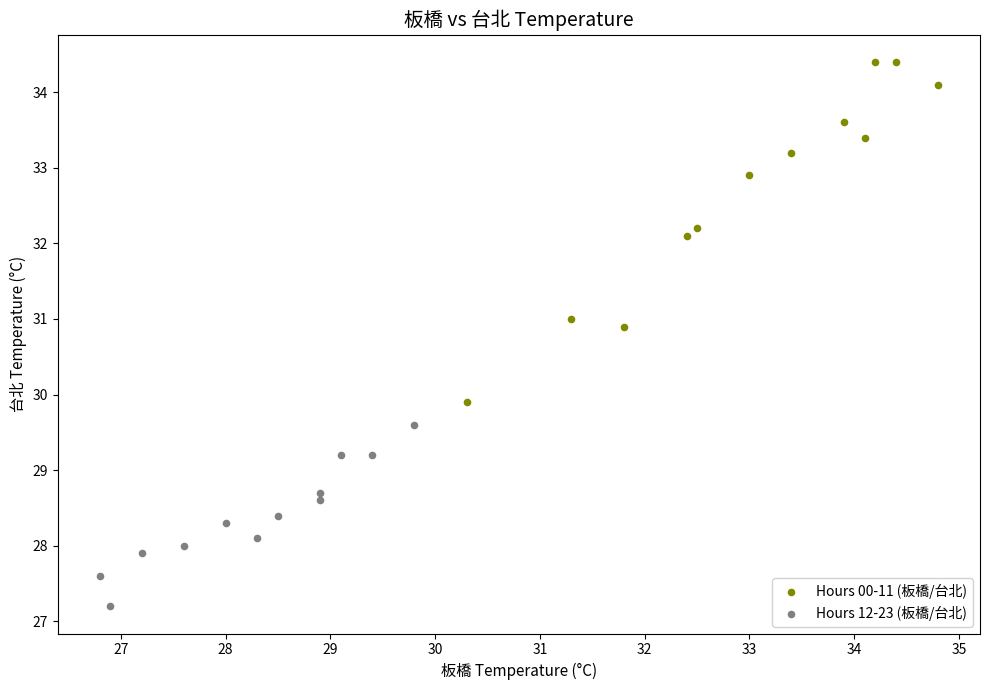

Which series has the widest spread of Y values?

Hours 00-11 (板橋/台北)